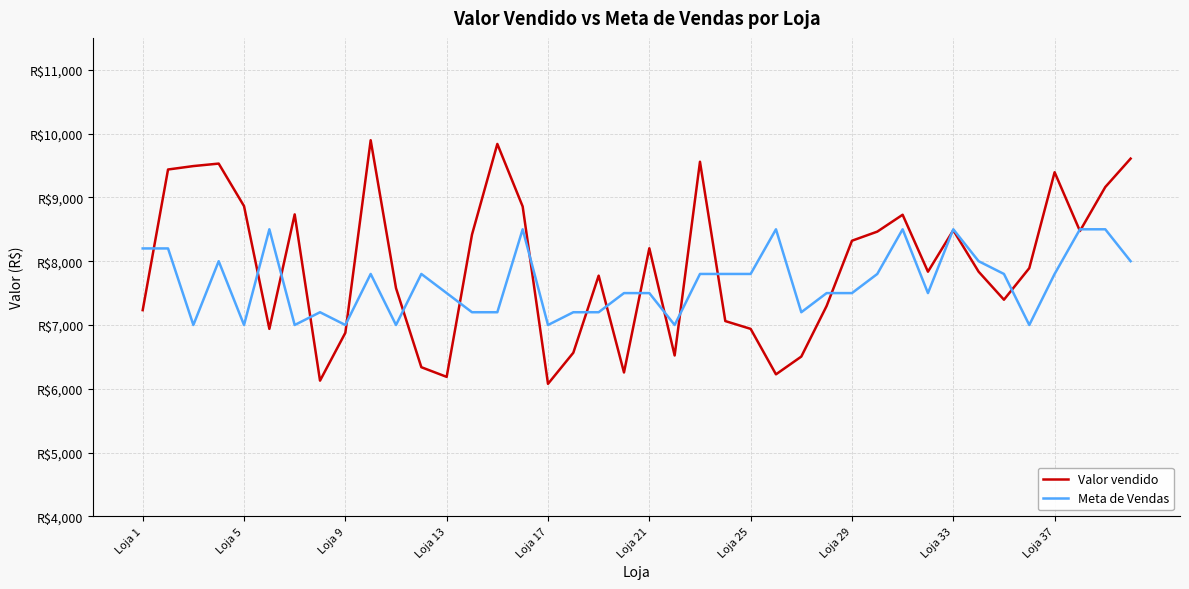

What is the average value of the Valor vendido series?

7923.1